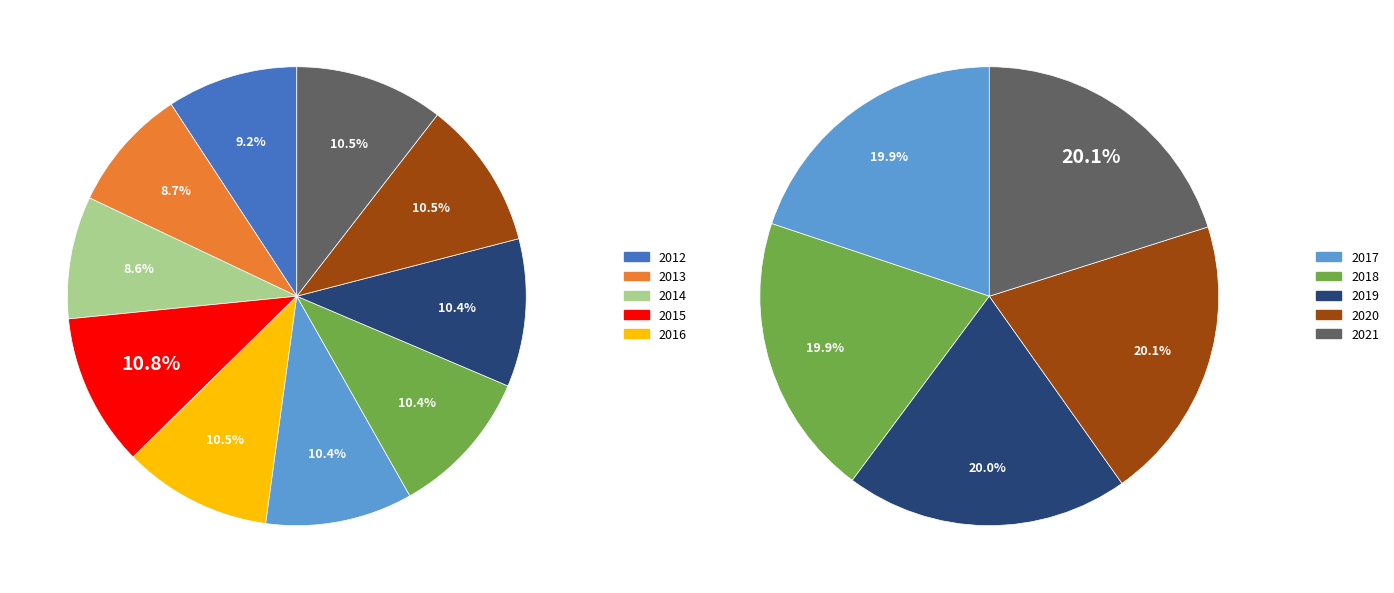

Does 2021 account for over 50% of the chart?

No